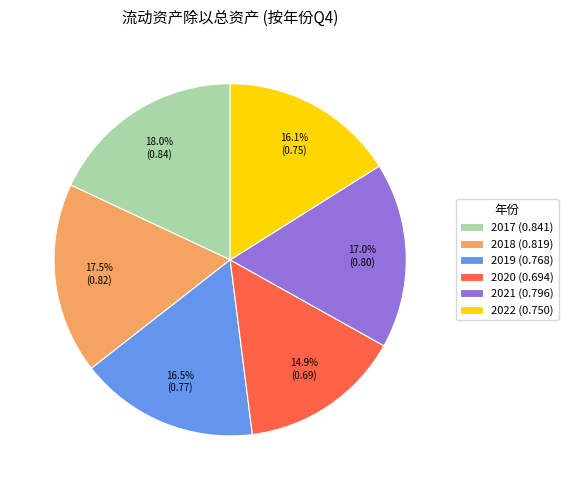

The 2017 slice represents 31% of the pie. True or false?

False